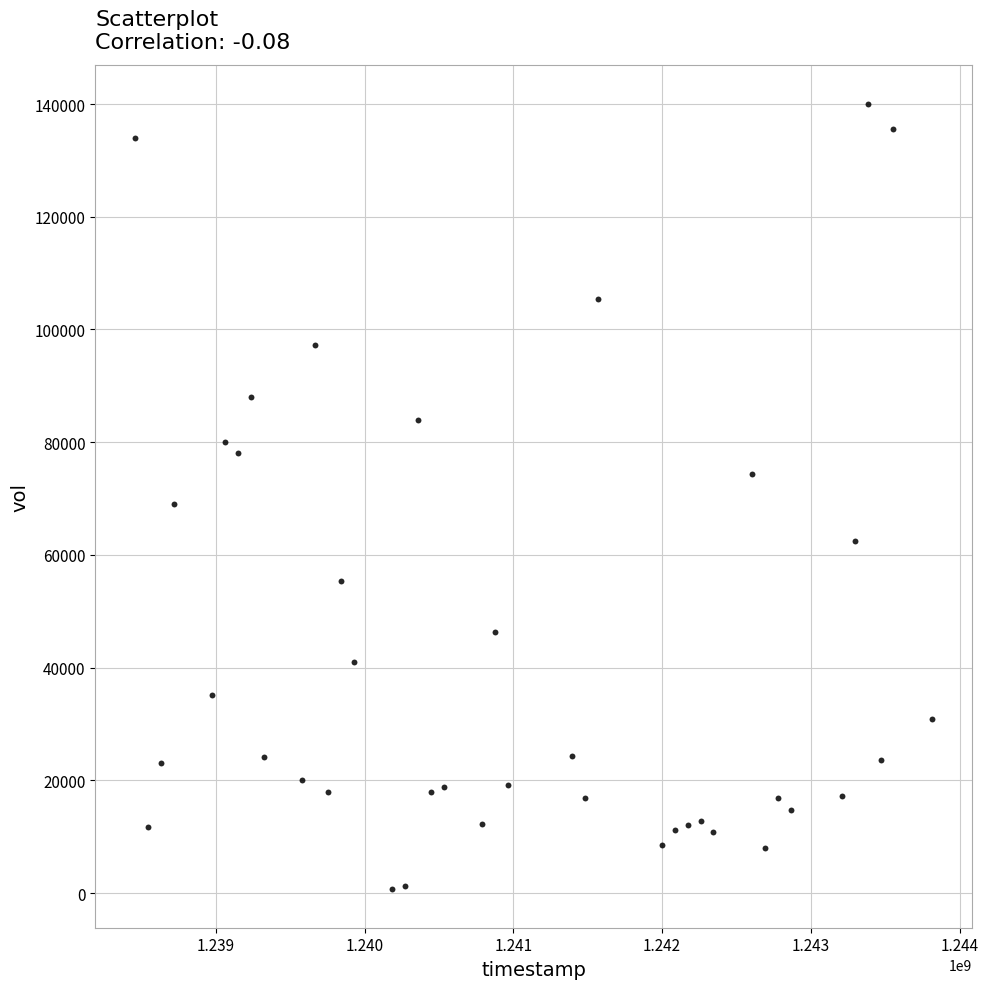

What is the range of Y values (max minus min)?

139200